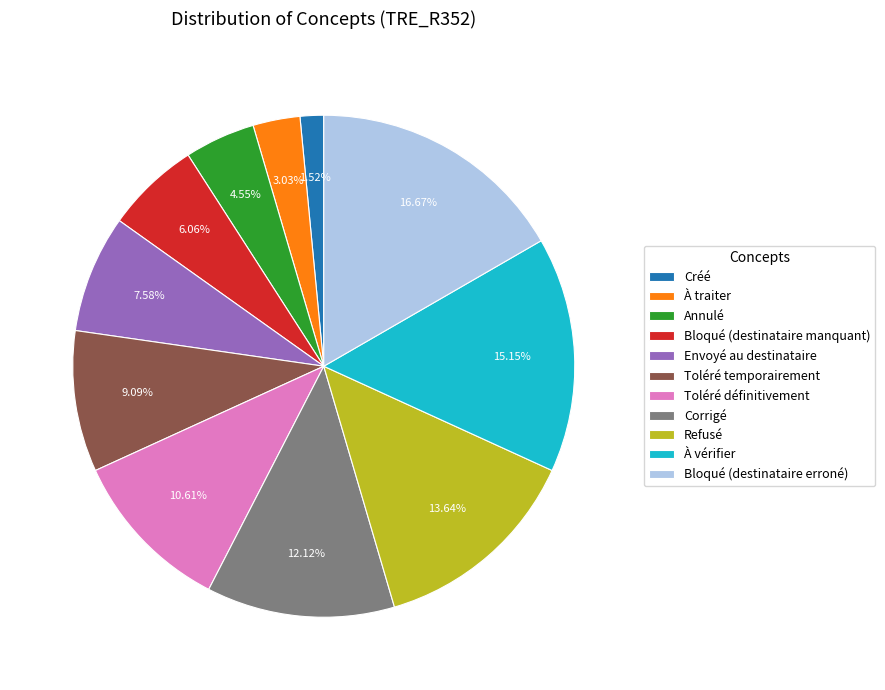

Which category has the smallest portion of the pie?

Créé